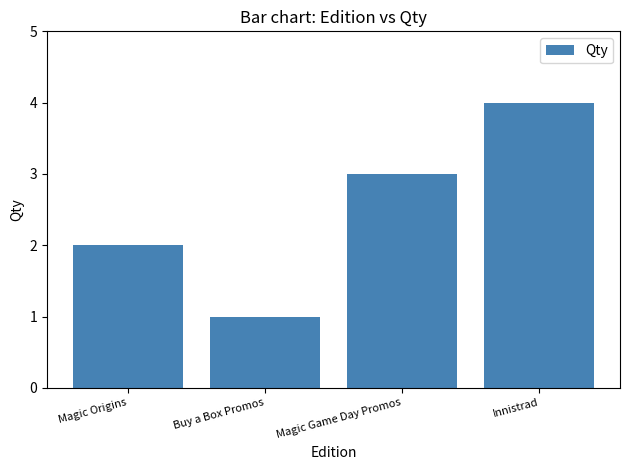

Reading left to right, extract all data points from this chart.

Magic Origins=2	Buy a Box Promos=1	Magic Game Day Promos=3	Innistrad=4